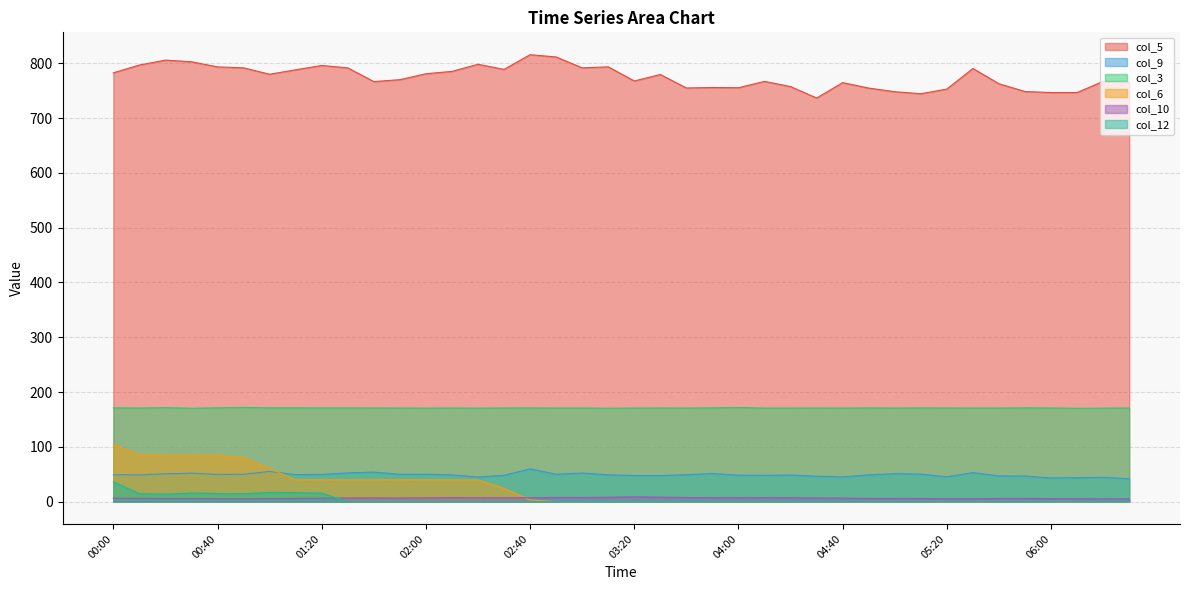

True or false: col_9 and col_3 cross at least once.

False